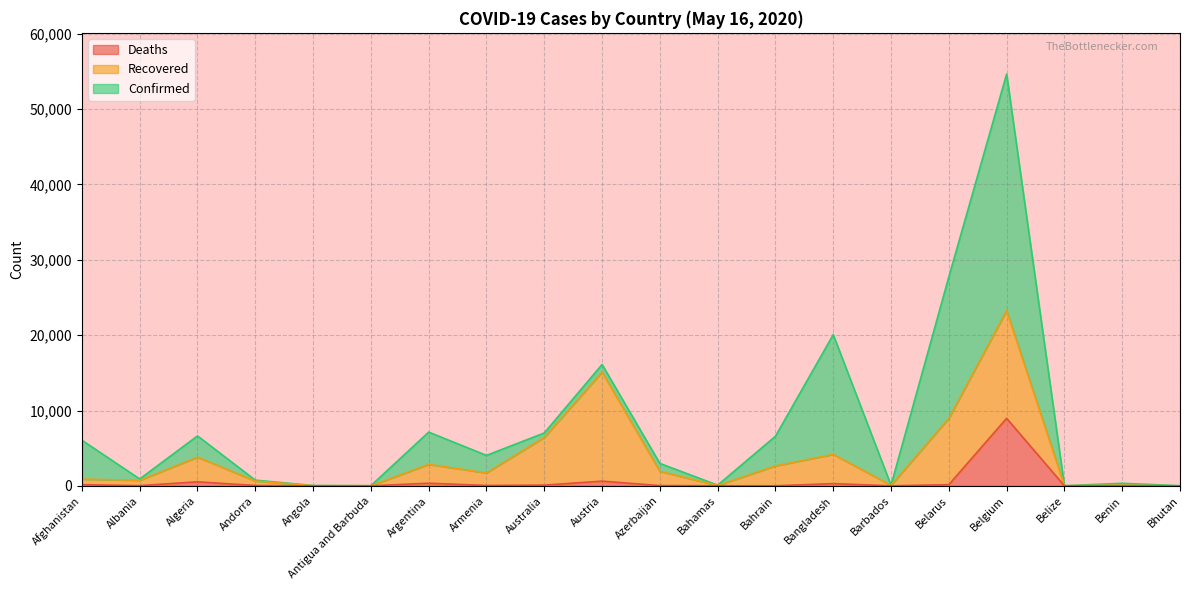

Which label corresponds to the smallest value in the chart?

Bhutan